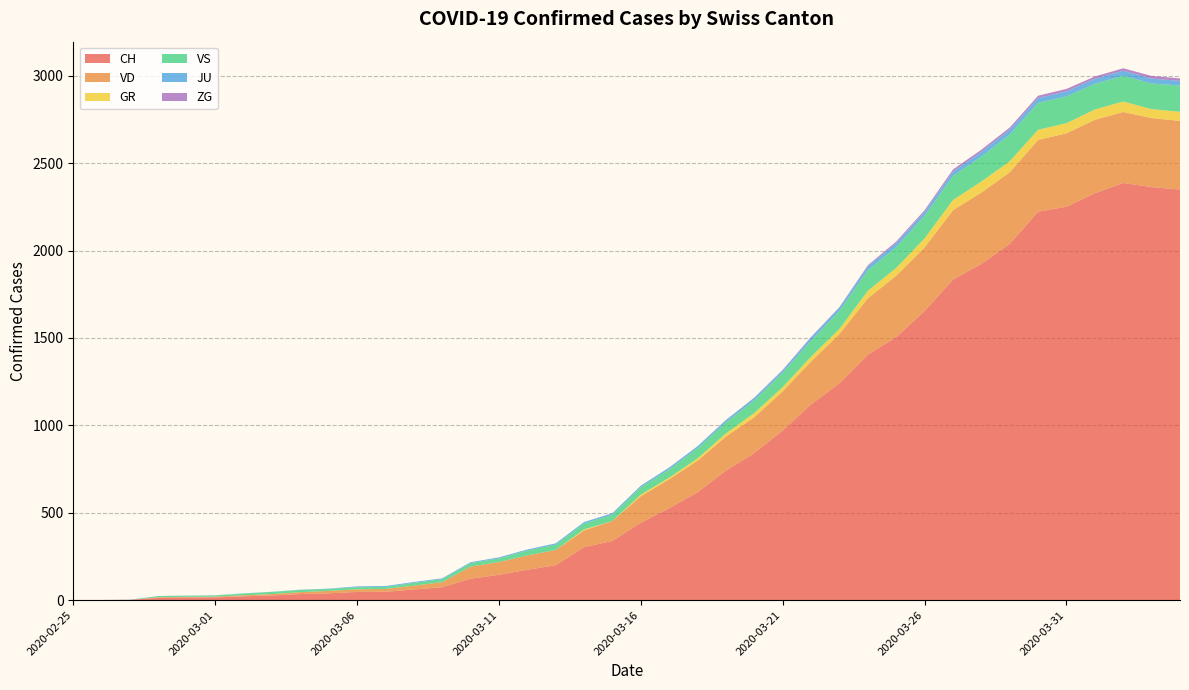

Reading right to left, extract all data points from this chart.

CH: 2349	2363	2387	2328	2251	2222	2038	1924	1834	1654	1505	1404	1241	1120	971	842	741	617	526	443	339	303	200	174	145	123	74	61	48	47	39	35	27	22	16	15	13	2	1	0
VD: 393	395	406	420	420	411	410	408	397	364	351	323	282	246	224	205	195	181	166	152	114	96	87	82	73	69	29	22	16	15	14	11	8	6	4	4	4	0	0	0
GR: 52	51	60	59	58	58	63	63	58	52	45	43	29	27	24	24	18	13	9	9	0	6	0	0	0	0	0	0	0	0	0	0	0	0	0	0	0	0	0	0
VS: 150	147	147	147	153	154	153	143	138	129	119	118	104	92	83	73	64	59	47	42	36	34	30	28	21	20	17	16	12	12	11	13	12	10	7	6	6	0	0	0
JU: 27	28	29	29	29	28	28	27	25	22	23	22	18	18	13	14	12	11	11	9	9	8	8	6	6	5	5	5	5	5	2	1	1	1	1	1	1	1	0	0
ZG: 14	15	14	13	14	13	12	12	12	10	9	6	3	3	3	1	1	0	0	0	0	0	0	0	0	0	0	0	0	0	0	0	0	0	0	0	0	0	0	0